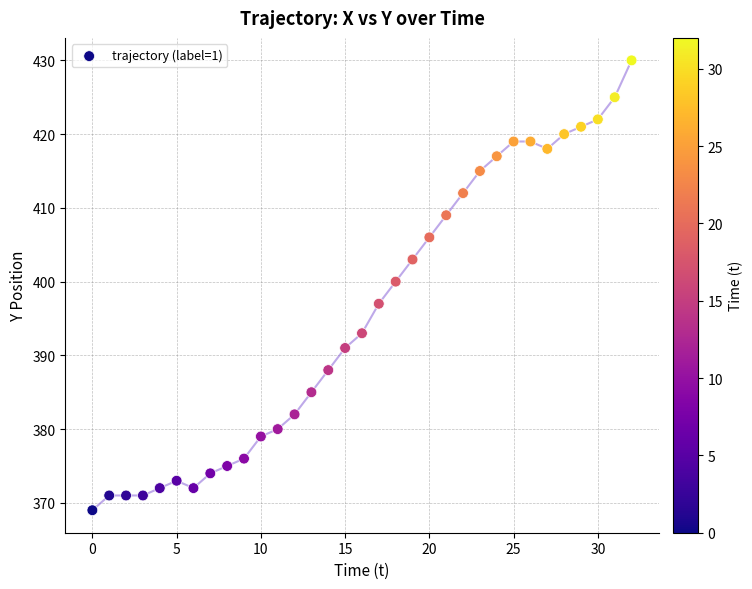

What Y value in the scatter plot is closest to 399?

400